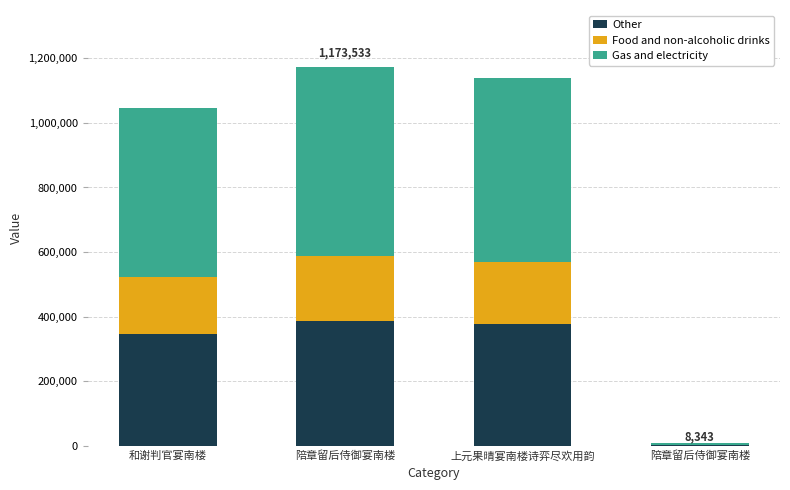

Rank the series at 陪章留后侍御宴南楼 from lowest to highest value.

Food and non-alcoholic drinks, Other, Gas and electricity